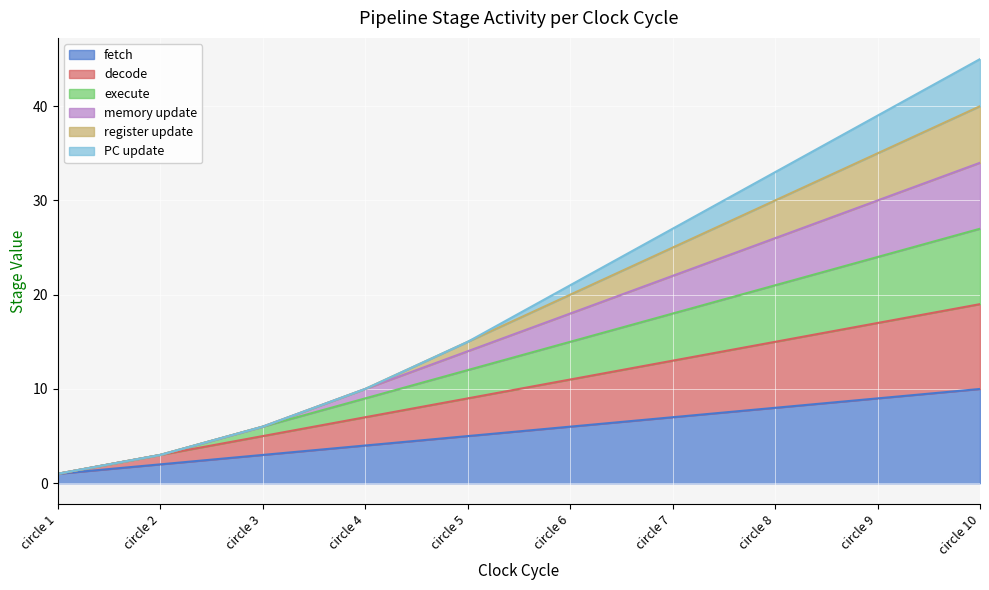

True or false: fetch has a value of 1 at circle 3.

False